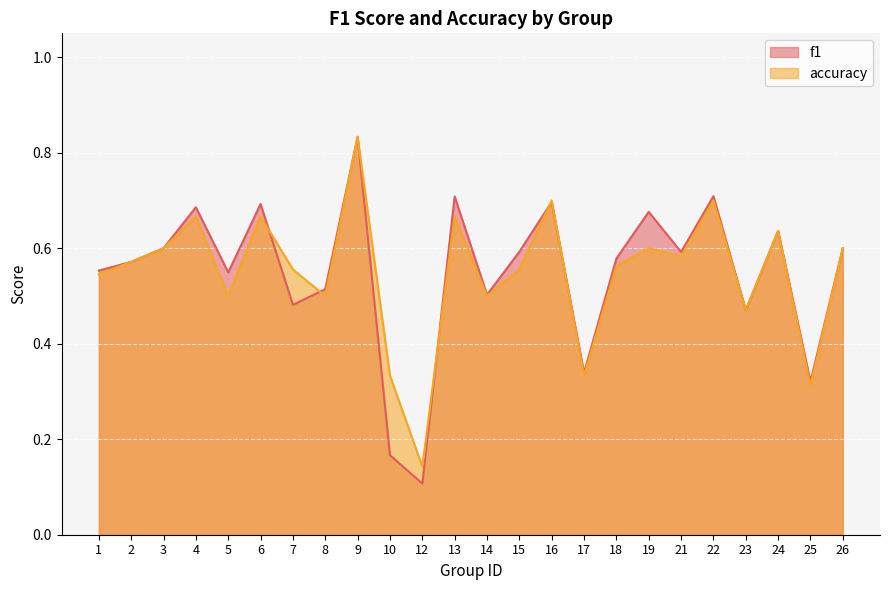

True or false: f1 has more than 1 points higher than both neighbors.

True